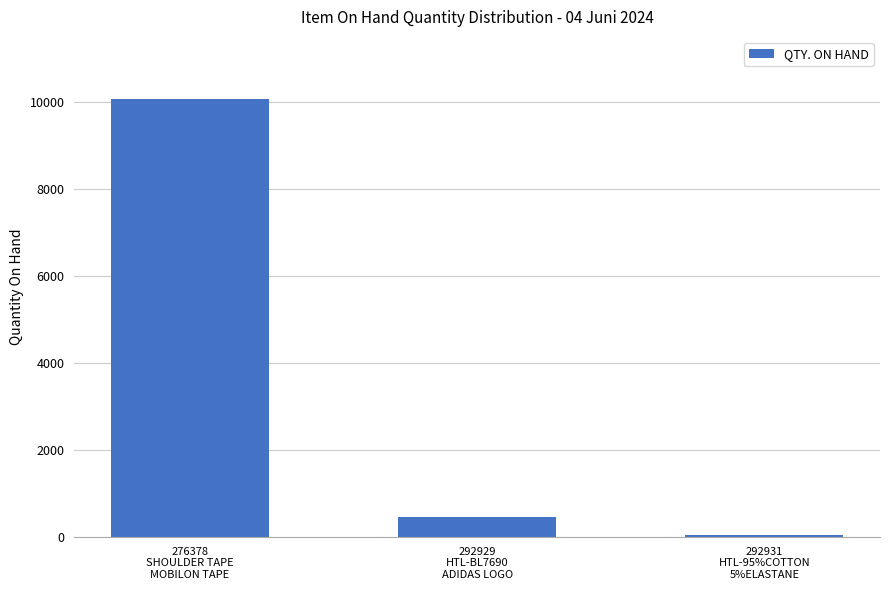

What is the smallest value displayed?

41.0